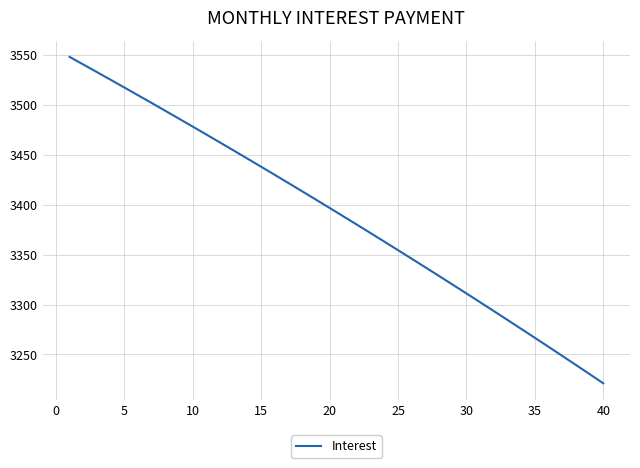

What is the minimum value shown in the chart?

3221.1